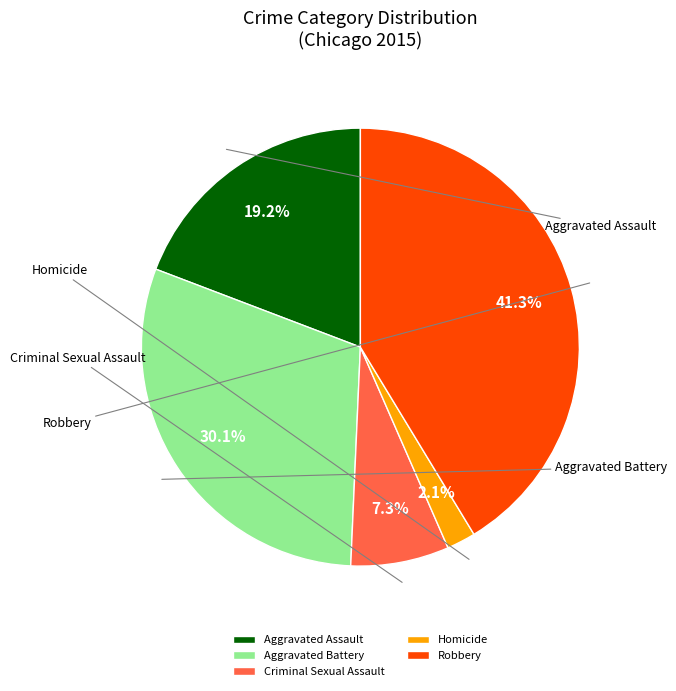

To the nearest percent, what portion does Homicide represent?

2%